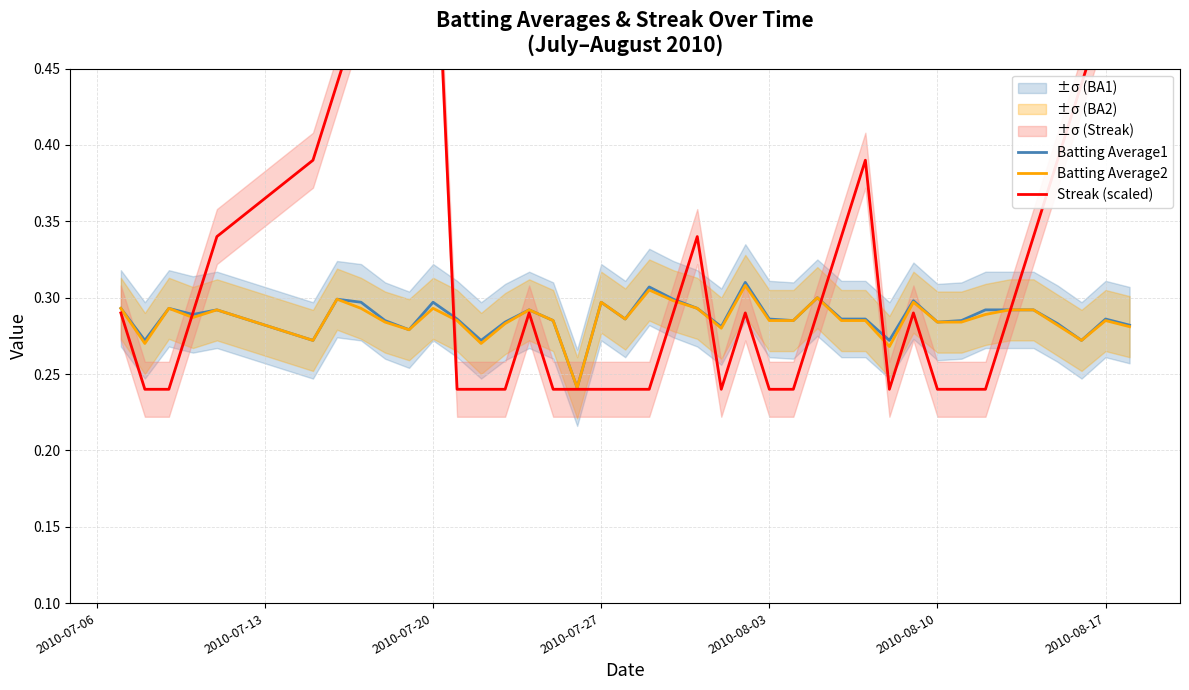

What is the difference between the maximum and minimum values in the Batting Average1 series?

0.1